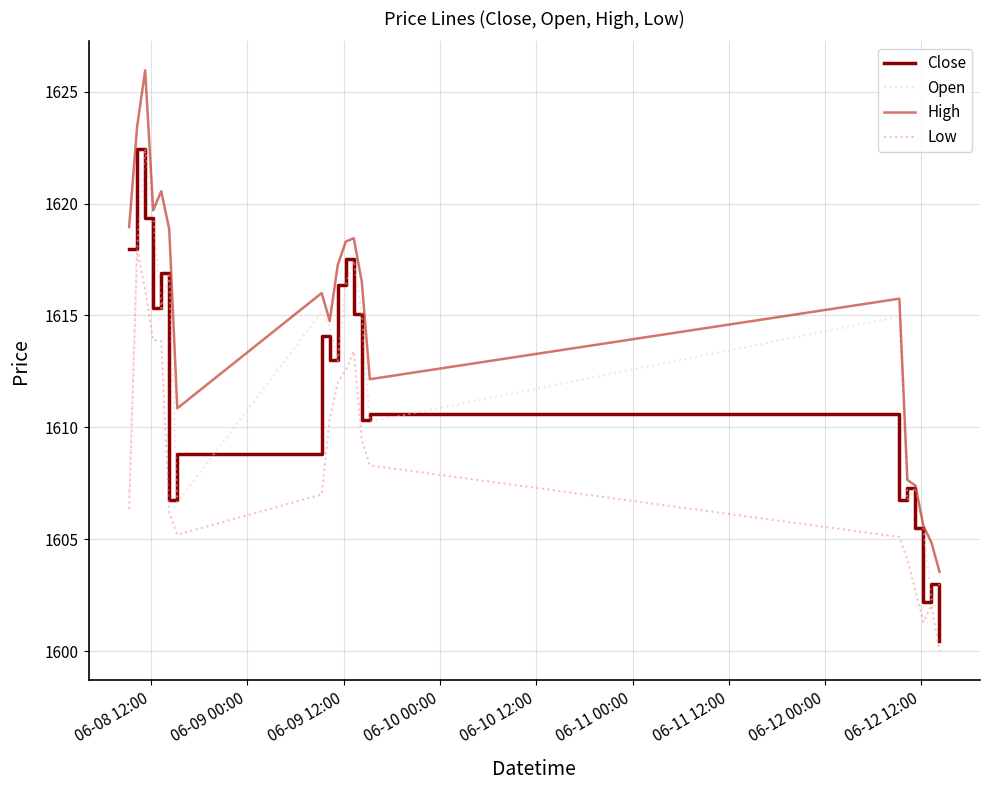

What is the minimum value for Open?

1602.3